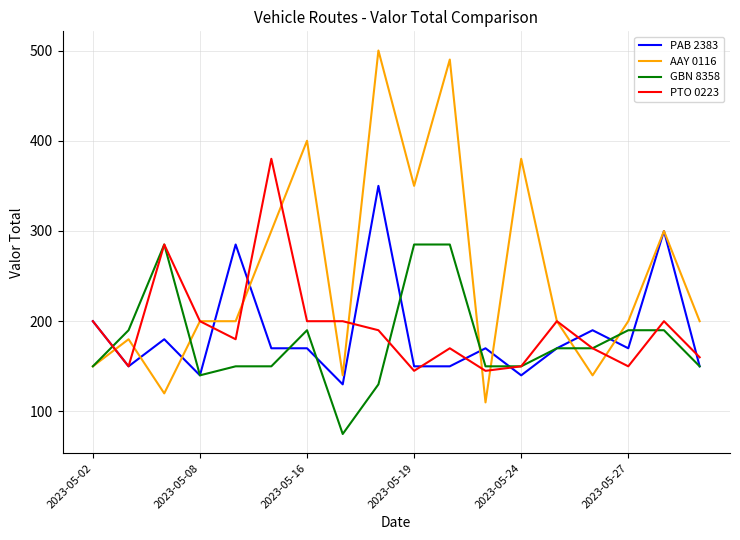

Which series has the largest range (max minus min)?

AAY 0116